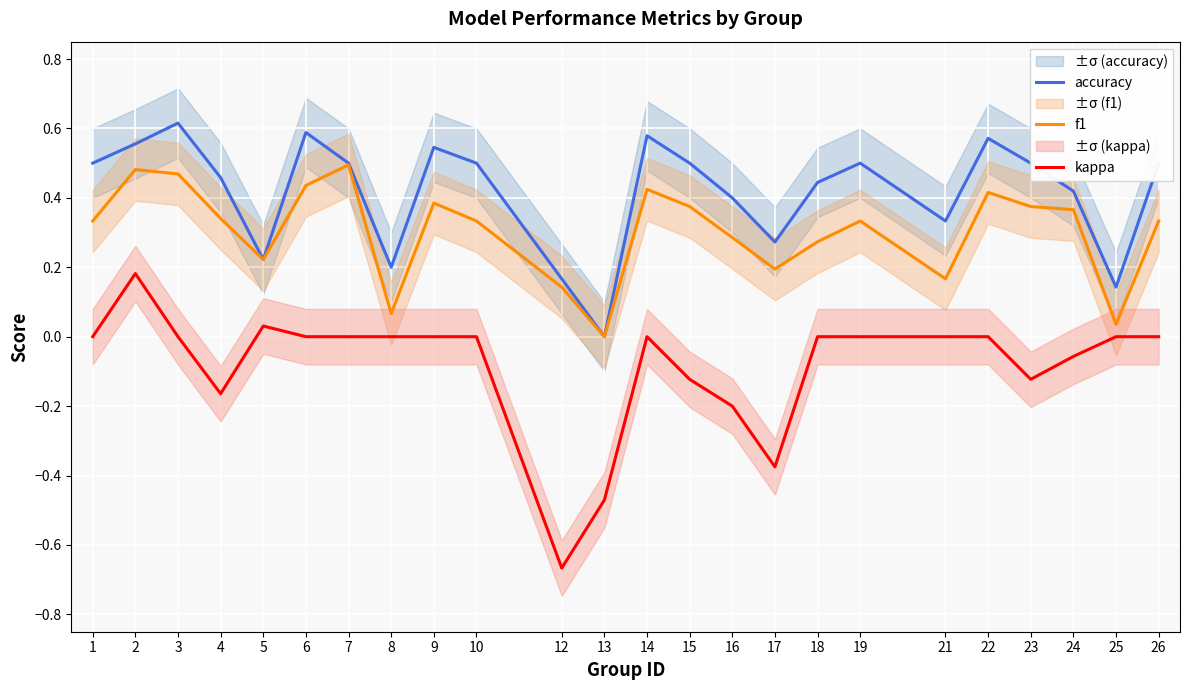

The kappa series shows 0.0 at 8. True or false?

True